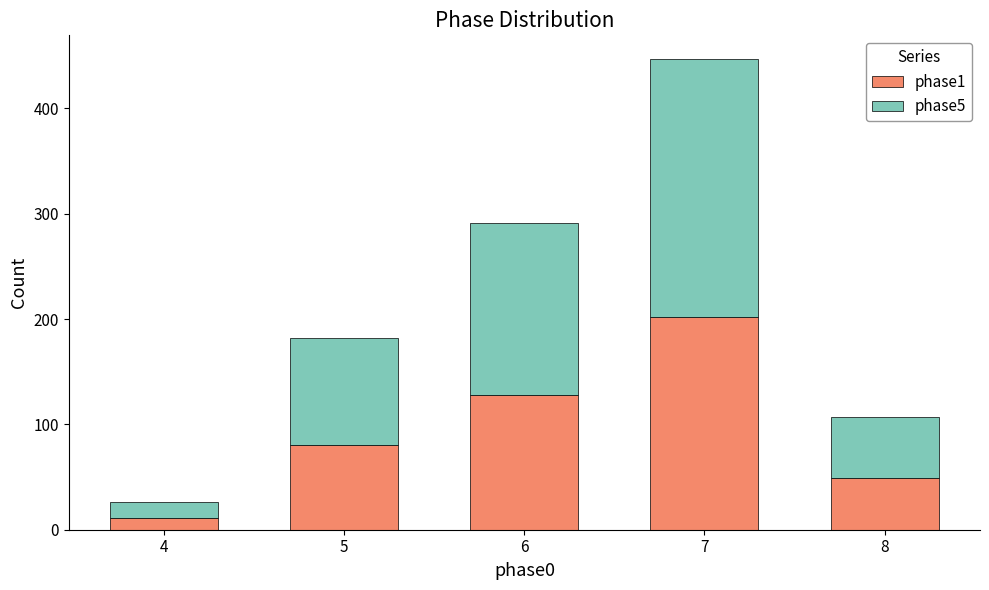

What is the minimum value for phase1?

11